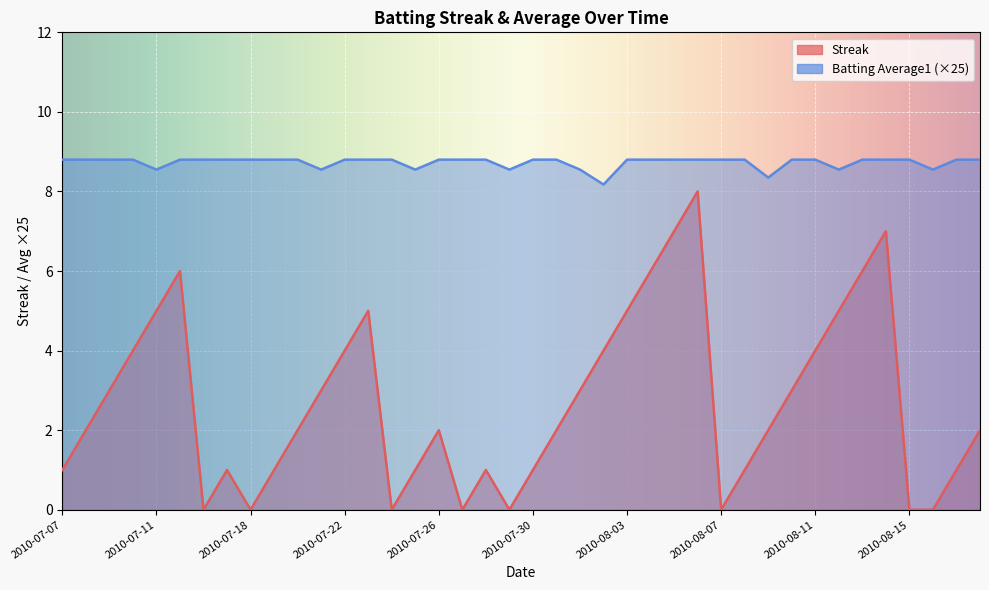

Which series has the widest spread of values?

Streak